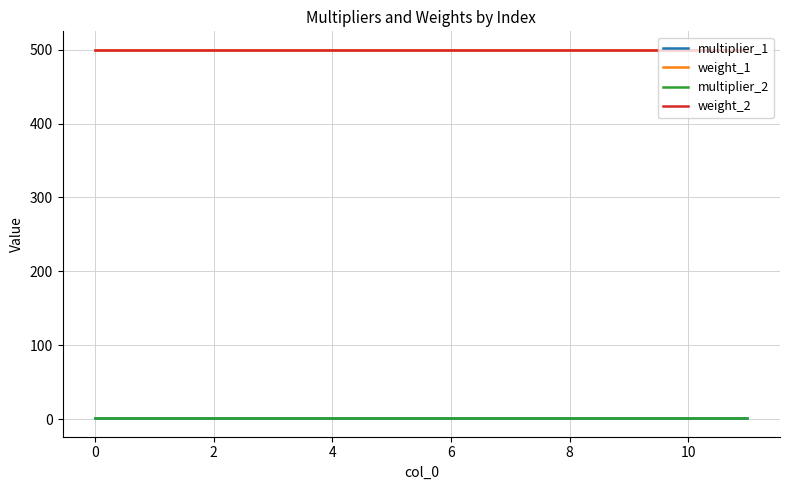

Does the chart display data point markers on the line(s)?

No